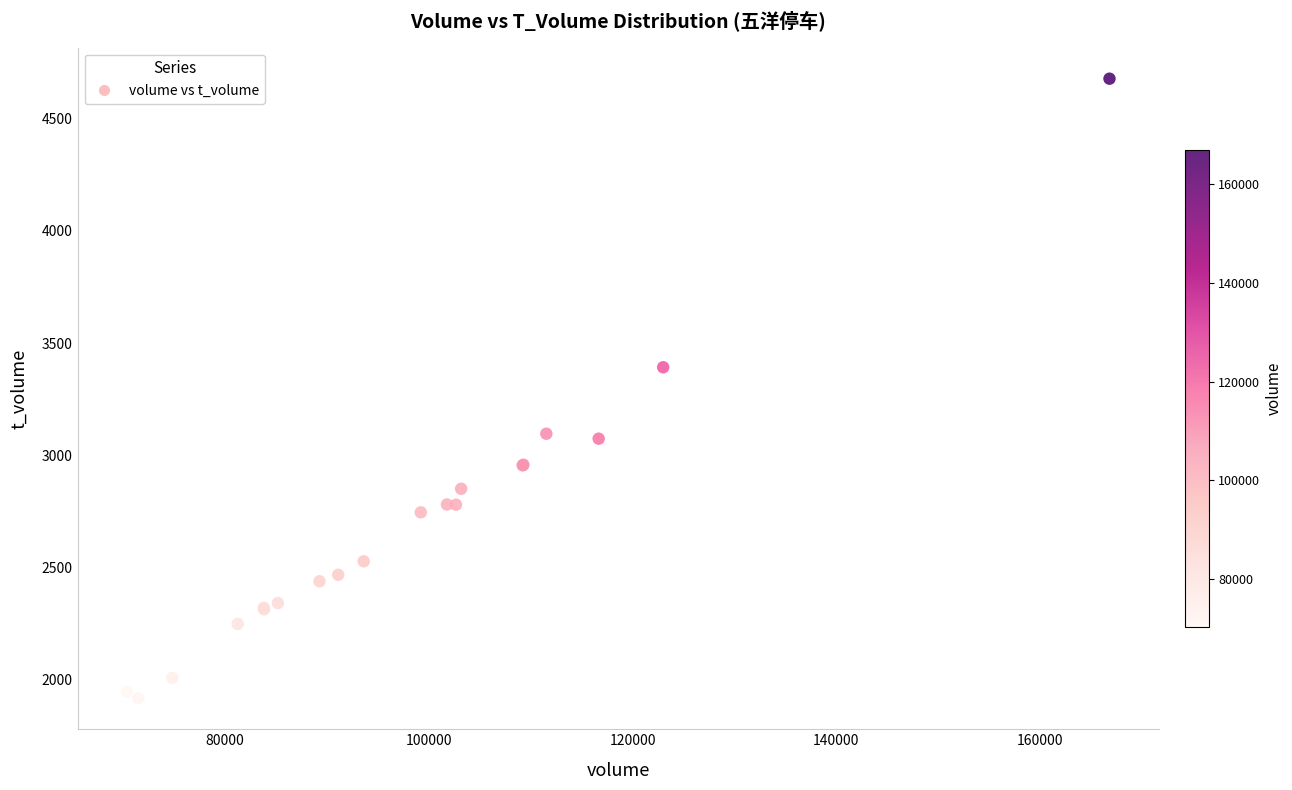

What Y value in the scatter plot is closest to 3297?

3392